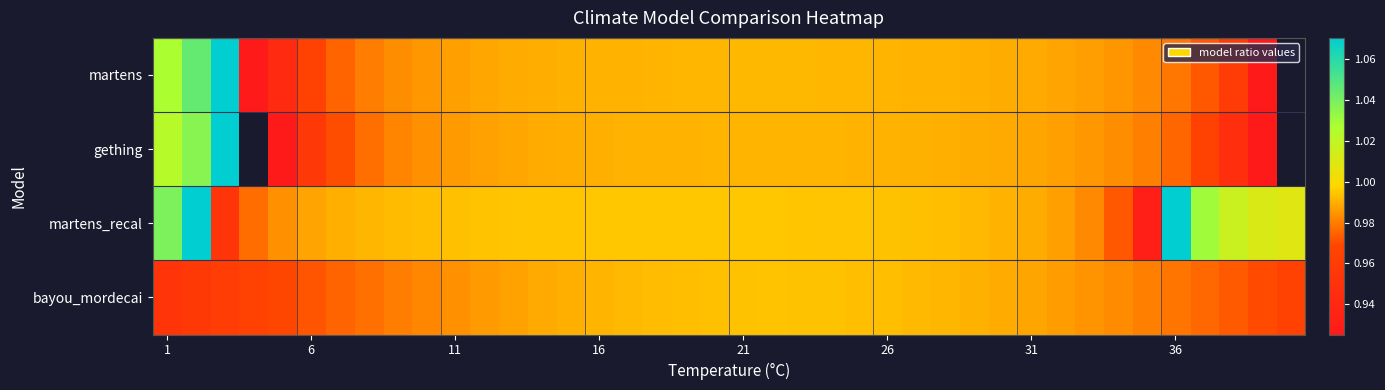

The value of bayou_mordecai at 6 is 0.3. True or false?

False